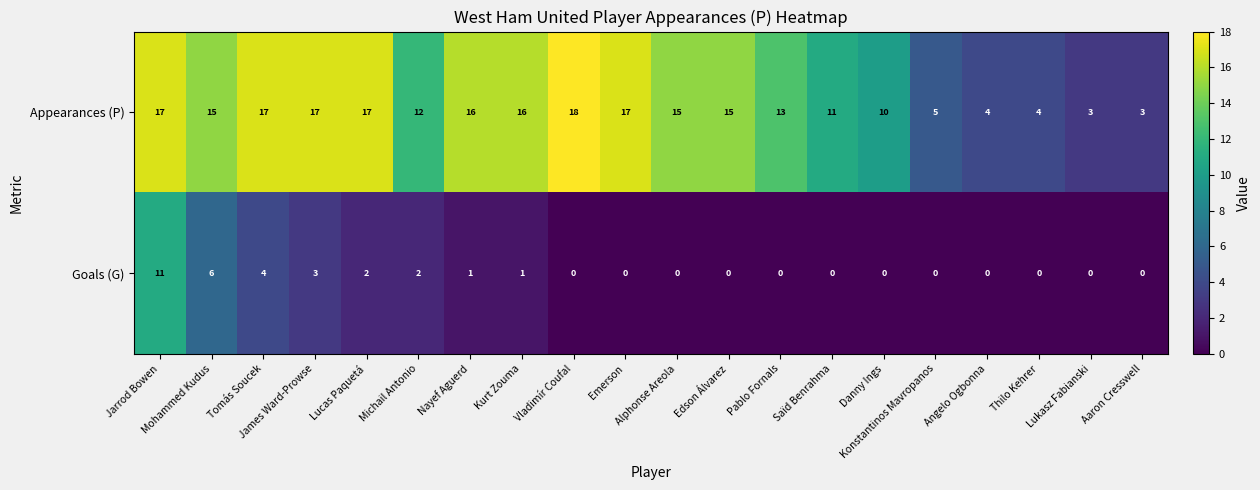

What is the sum of all Appearances (P) values?

245